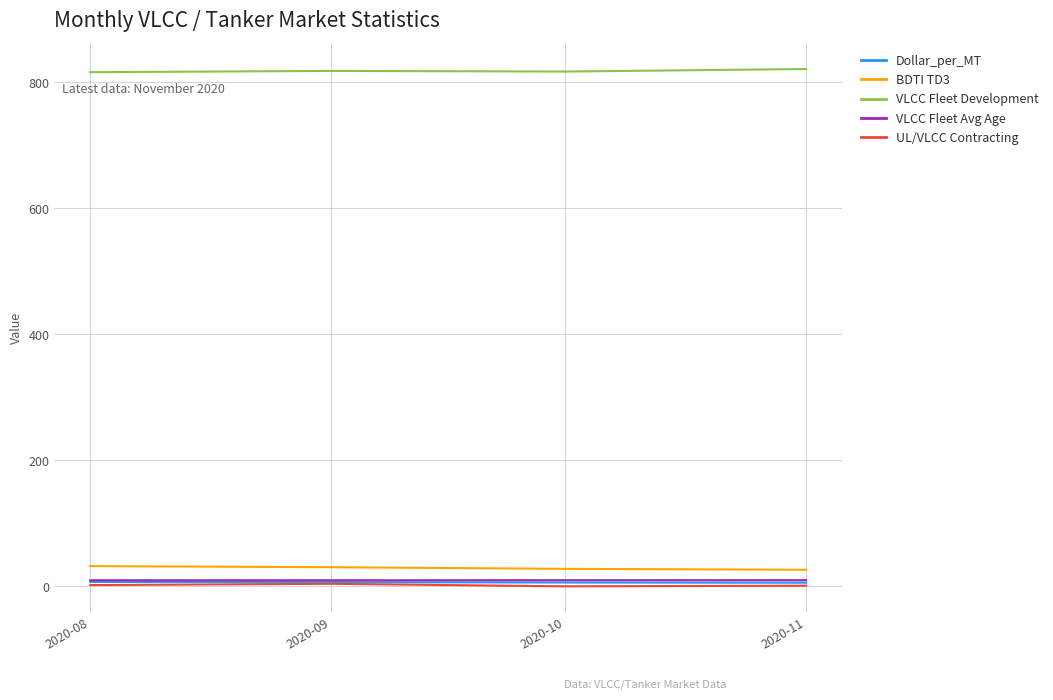

What is the sum of the VLCC Fleet Development values at 2020-10 and 2020-11?

1638.0